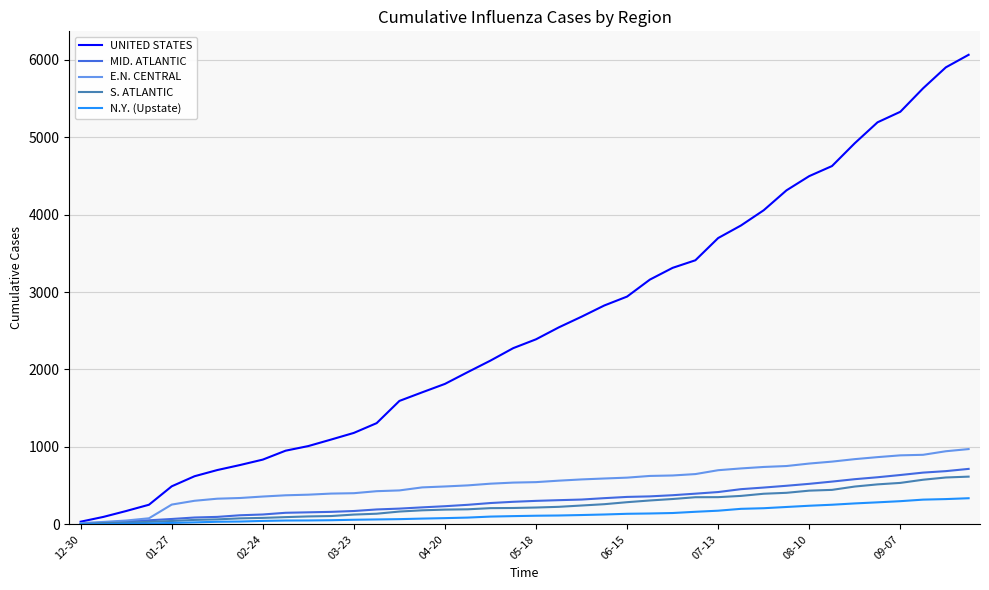

Which series has the largest range (max minus min)?

UNITED STATES